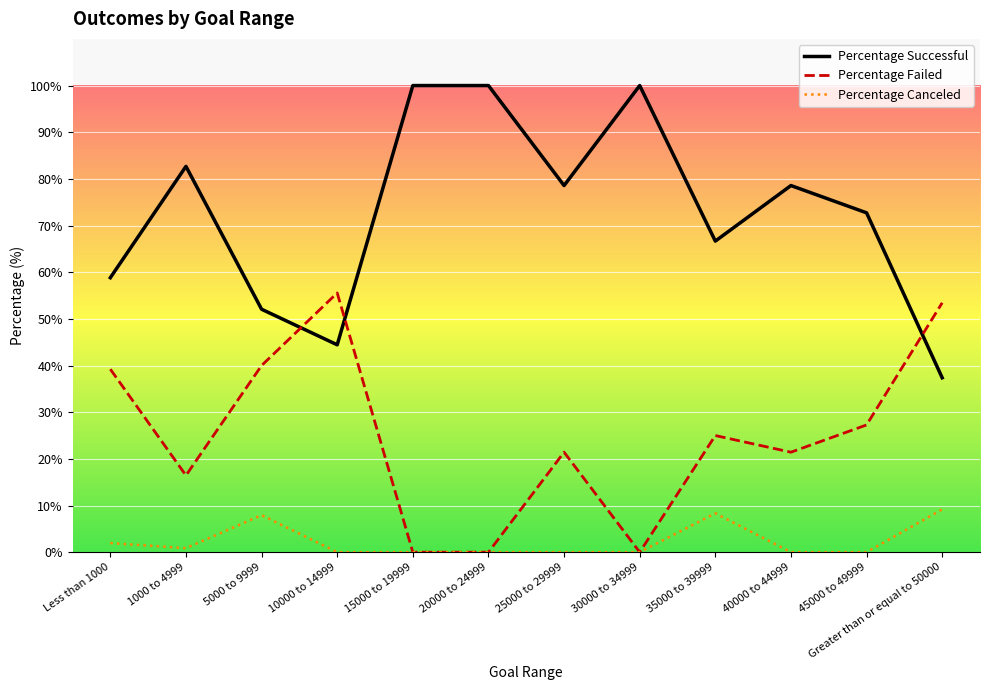

Between Less than 1000 and Greater than or equal to 50000, which series saw the biggest shift?

Percentage Successful